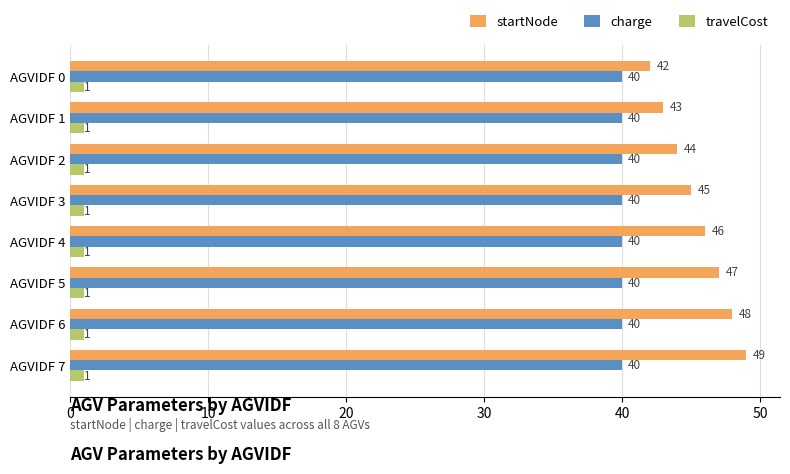

What is the average value of the startNode series?

46